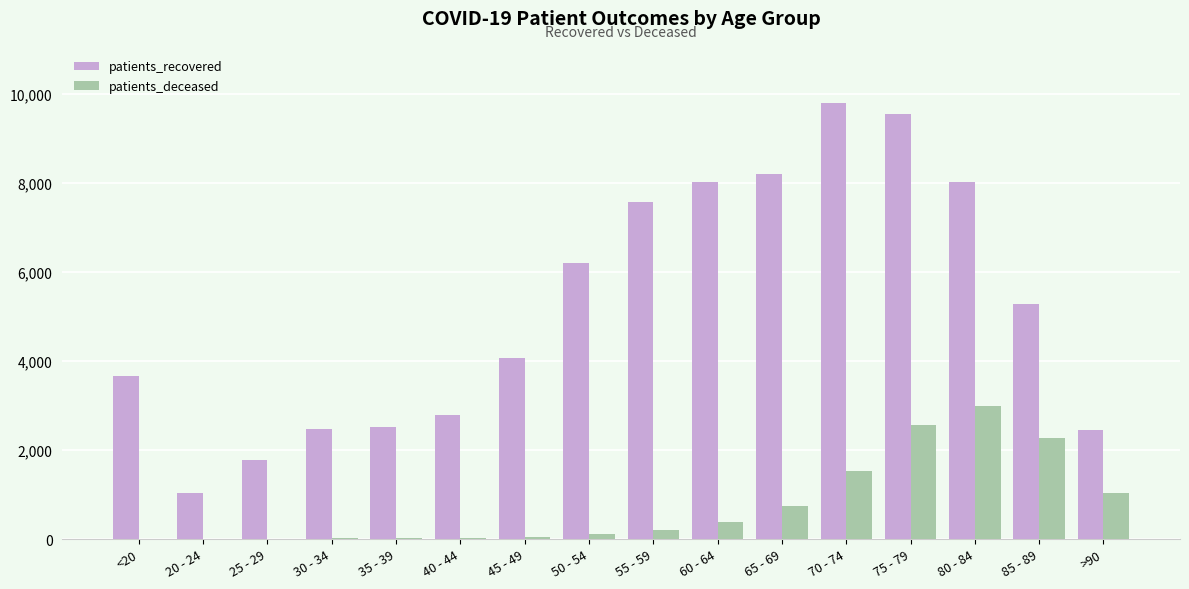

What is the maximum value for patients_recovered?

9782